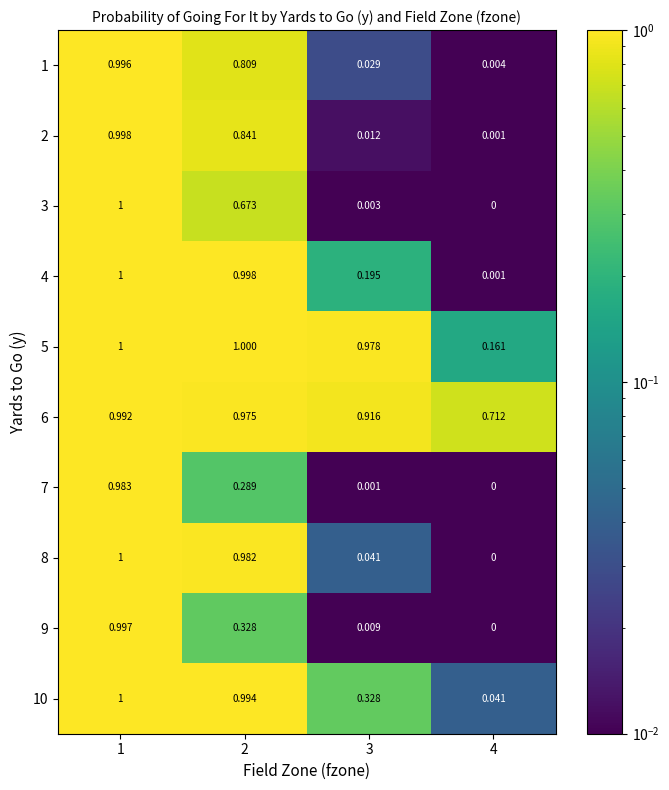

Is the value of 1 at 1 greater than the value of 10 at 2?

Yes